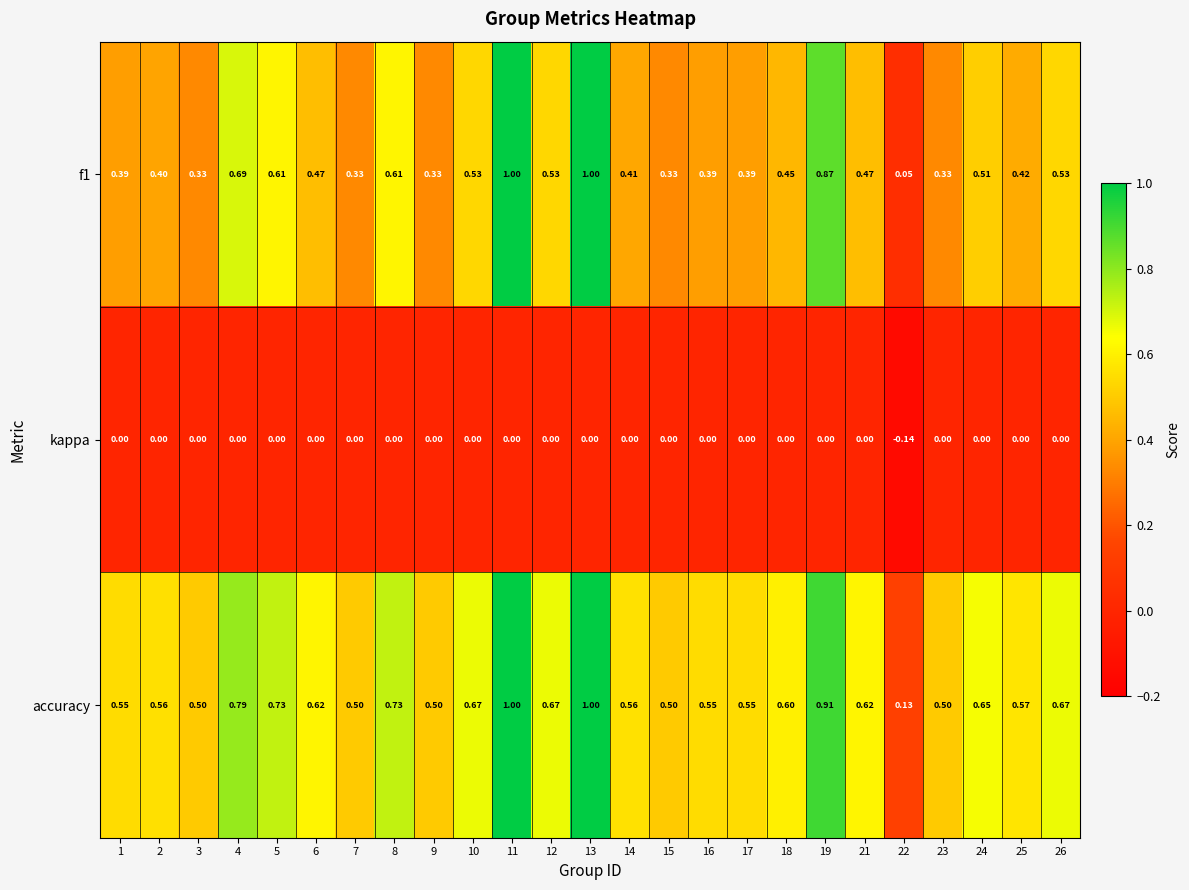

Is the value of kappa at 6 greater than the value of f1 at 1?

No